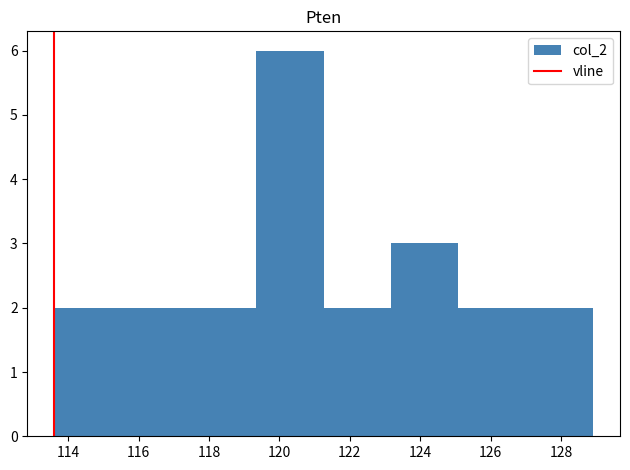

Reading left to right, list every bar in this chart as the range it spans on the x-axis followed by its height. Neither the bar edges nor the heights are printed on the chart, so give them approximately, as read against the axes.

113.6 to 115.6: 2
115.6 to 117.4: 2
117.4 to 119.4: 2
119.4 to 121.2: 6
121.2 to 123.2: 2
123.2 to 125.0: 3
125.0 to 127.0: 2
127.0 to 129.0: 2